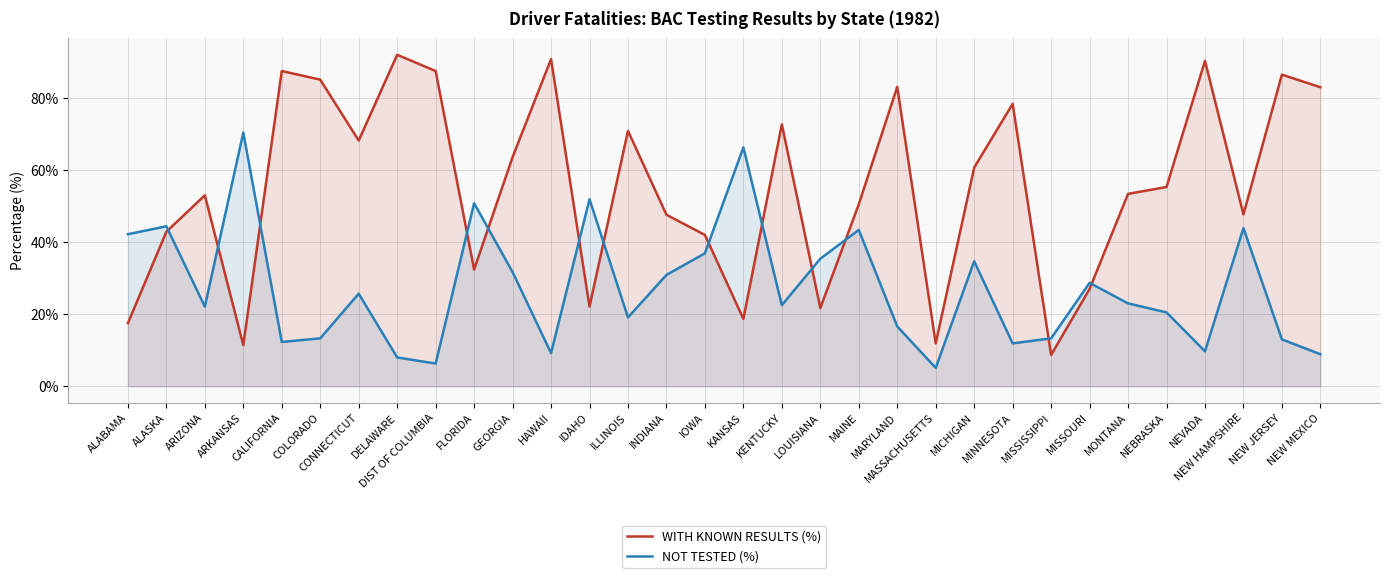

What is the sum of all WITH KNOWN RESULTS (%) values?

1764.1